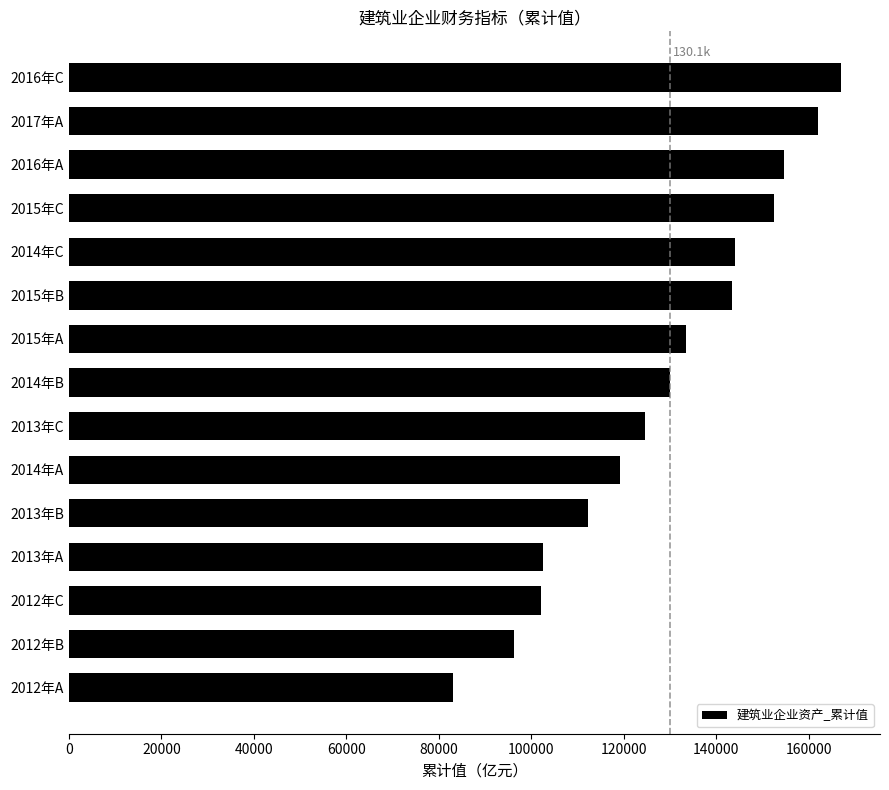

What is the sum of all values?

1927274.4